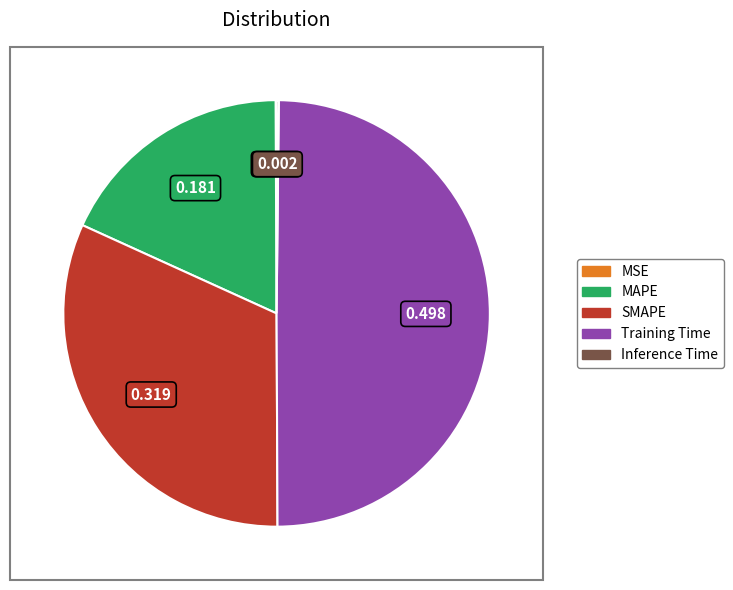

Combined, do MAPE and Training Time account for over 50%?

Yes